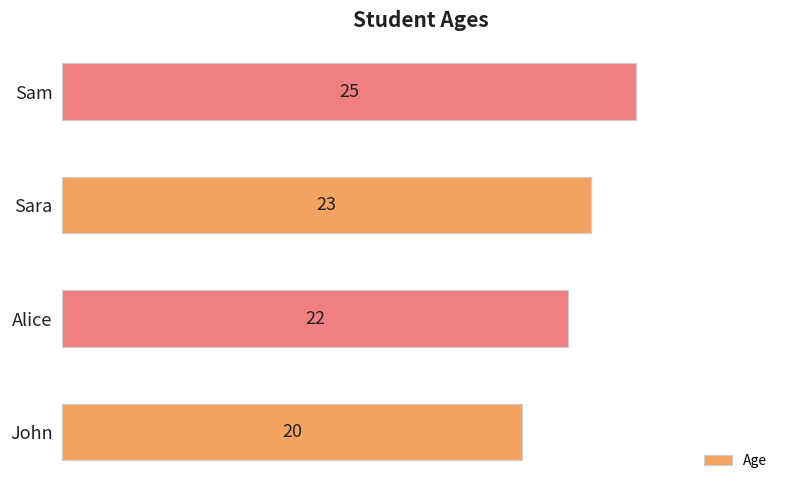

Reading bottom to top, list all the values displayed in this chart.

John=20	Alice=22	Sara=23	Sam=25